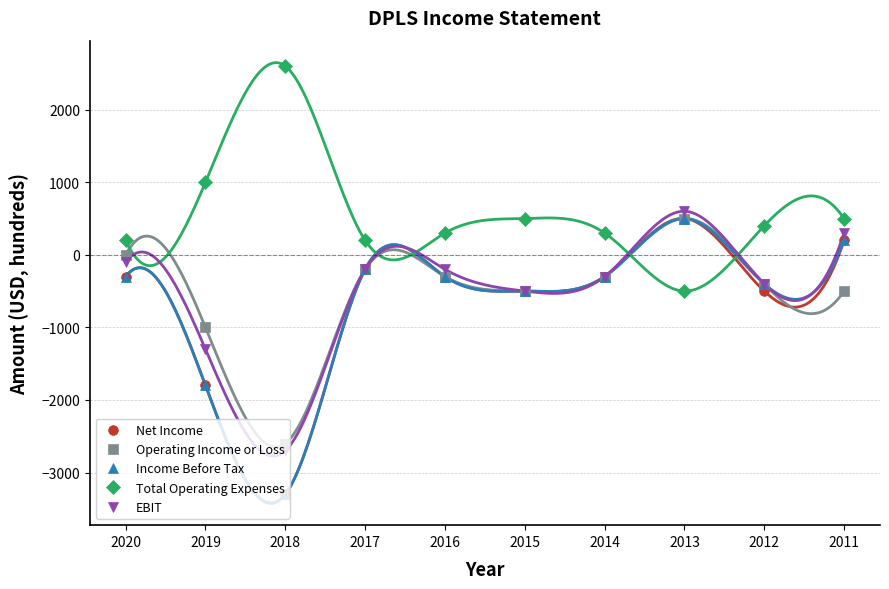

What is the total value across all series at 2015?

-1500